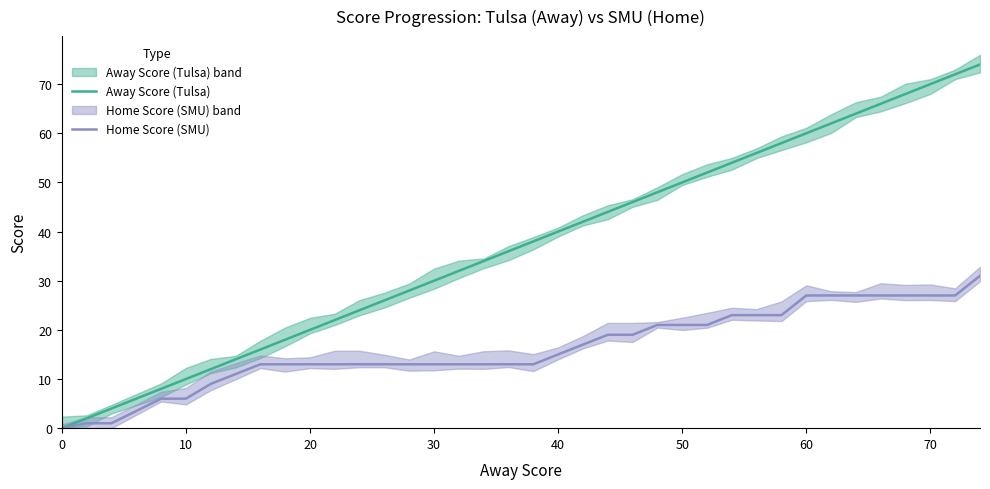

True or false: Home Score (SMU) has more than 1 interior local peaks.

False